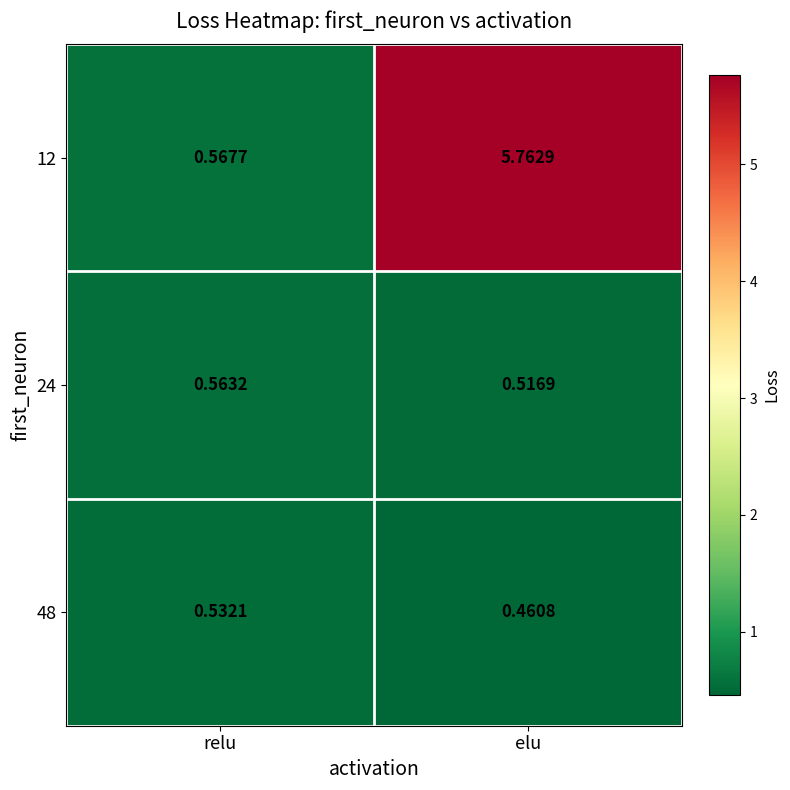

At which label does 12 reach its minimum?

relu